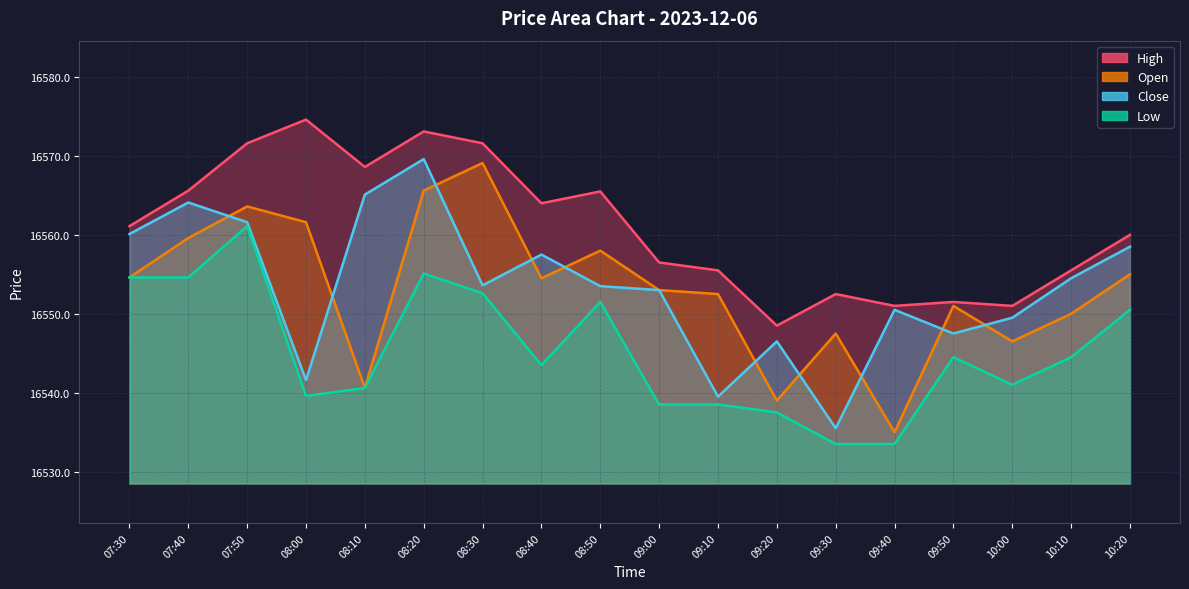

At which category is the sum across all series the highest?

08:20